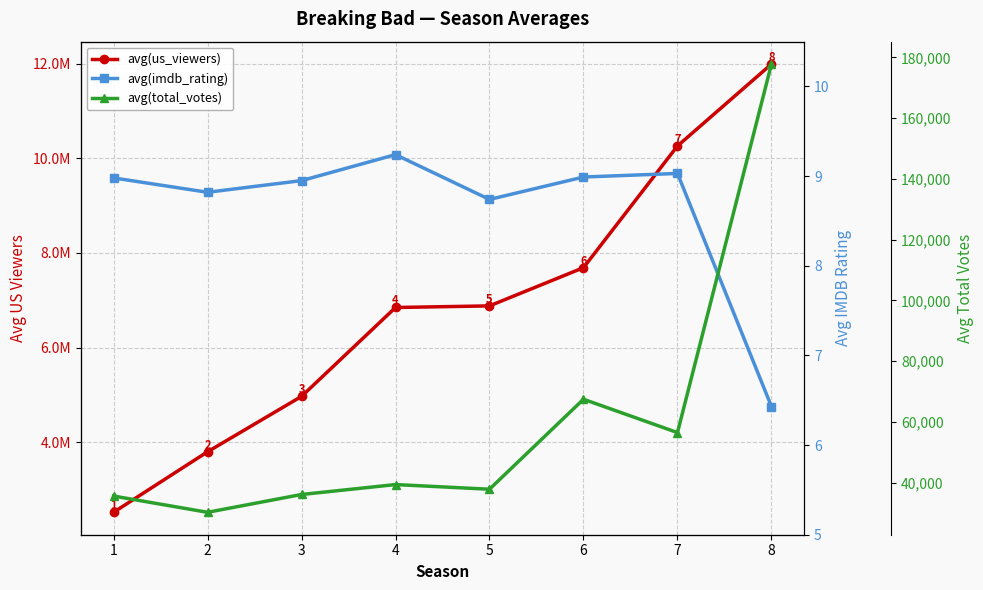

In avg(imdb_rating), how many points are lower than both neighbors (excluding endpoints)?

2